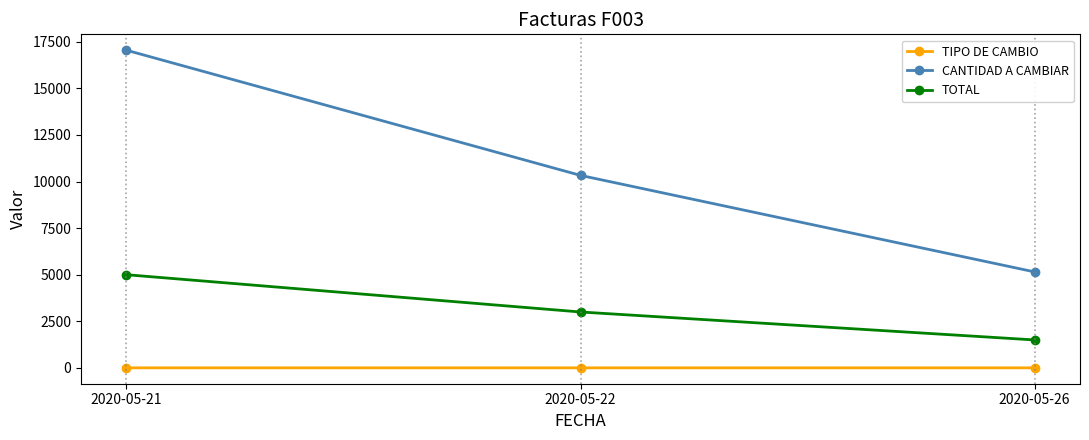

Rank the series at 2020-05-21 from lowest to highest value.

TIPO DE CAMBIO, TOTAL, CANTIDAD A CAMBIAR